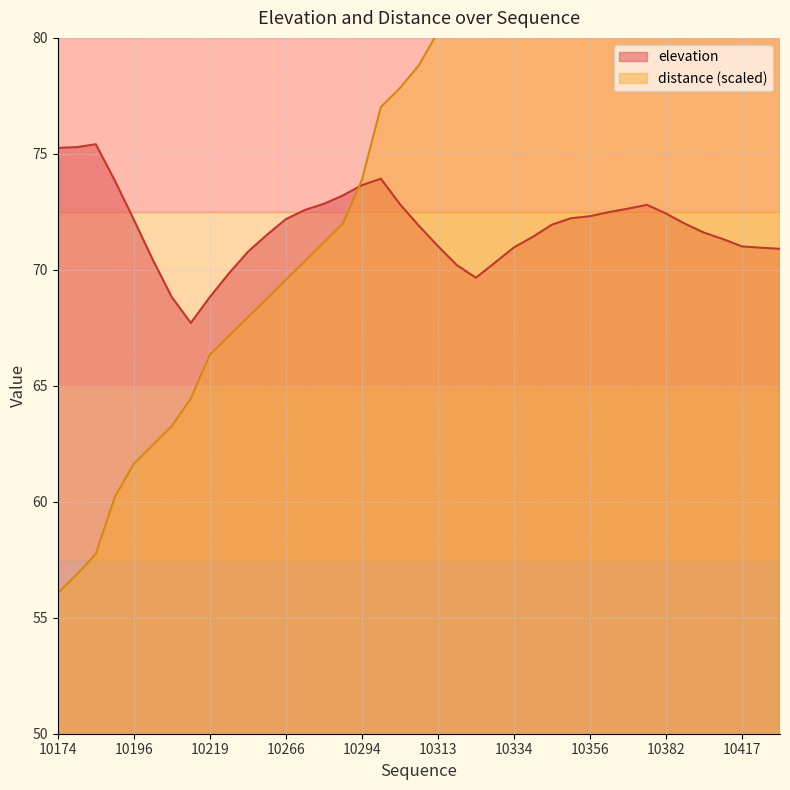

How many values in the elevation series exceed 71?

27